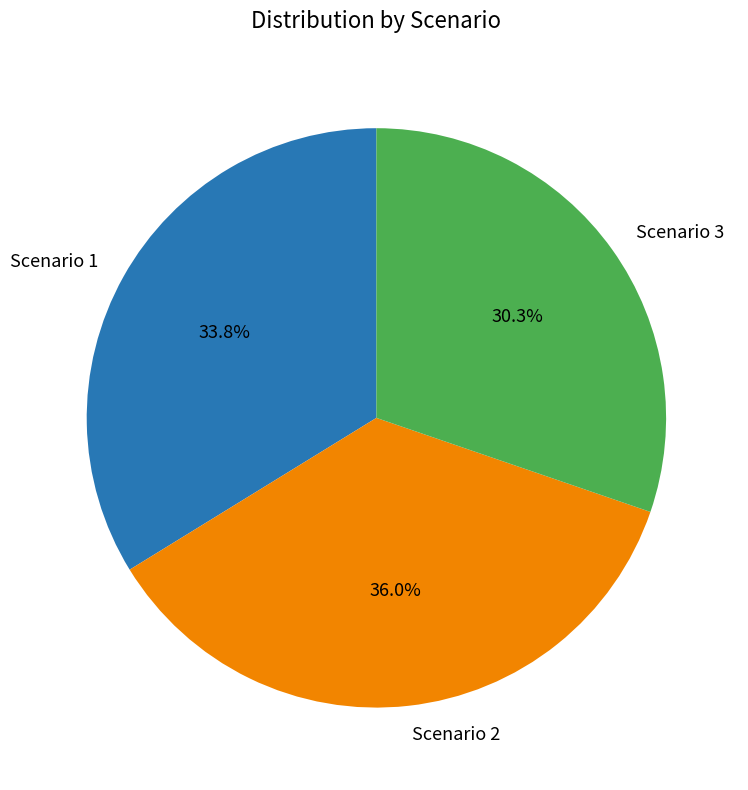

Do Scenario 3 and Scenario 2 together represent more than half of the pie?

Yes